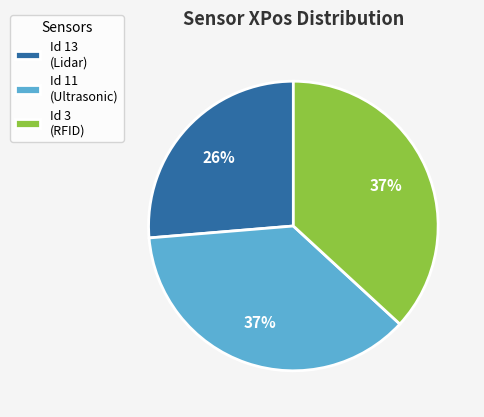

Does any single category account for the majority?

No